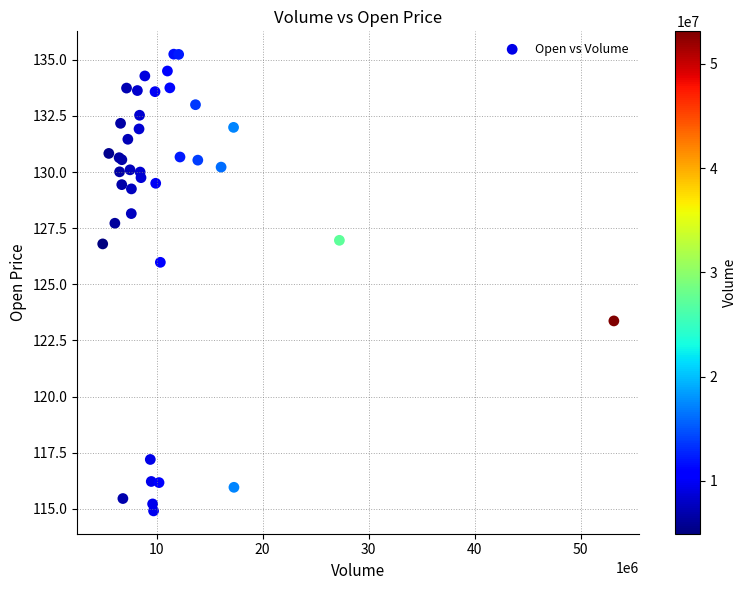

What Y value in the scatter plot is closest to 125?

126.0